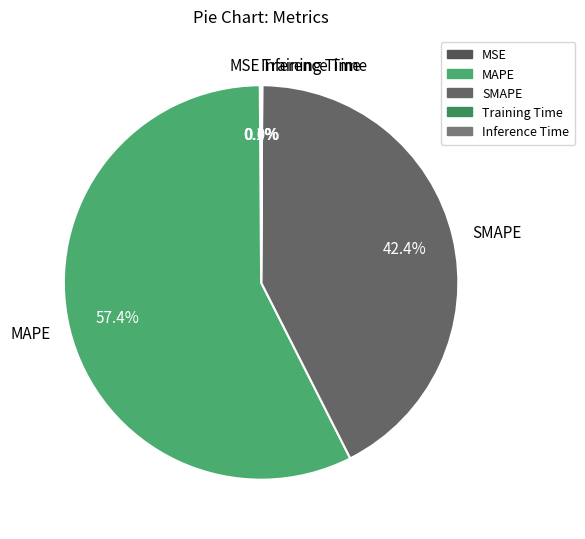

The SMAPE slice represents 42% of the pie. True or false?

True